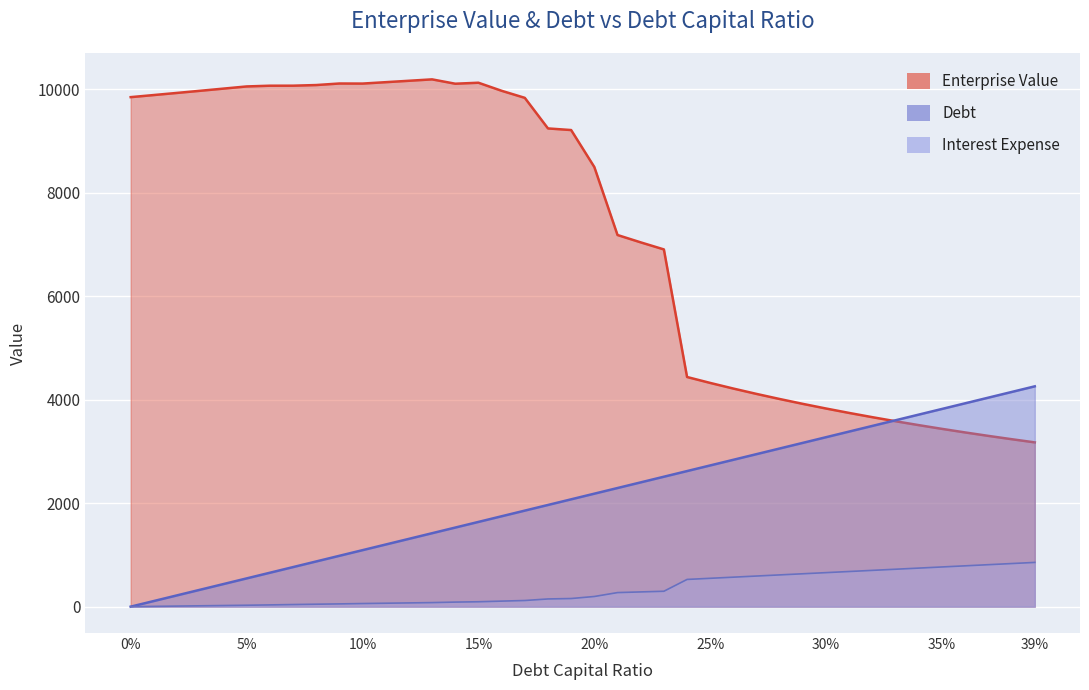

Which series changed the most between 0.31 and 0.34?

debt_capital